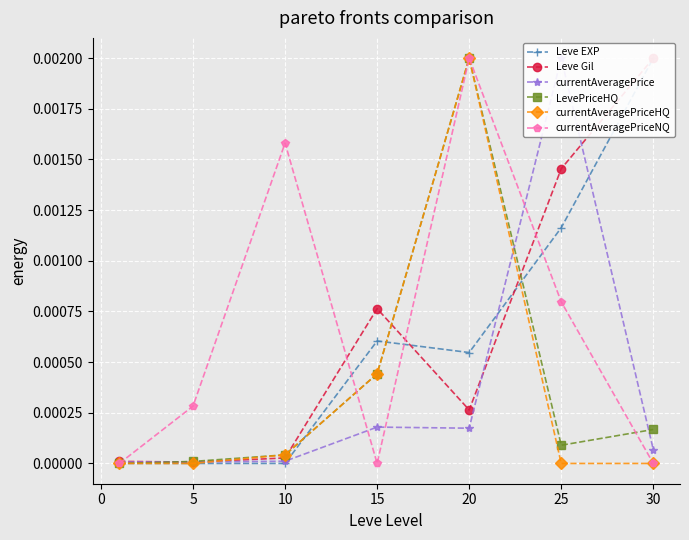

Which category has the highest value in the LevePriceHQ series?

20